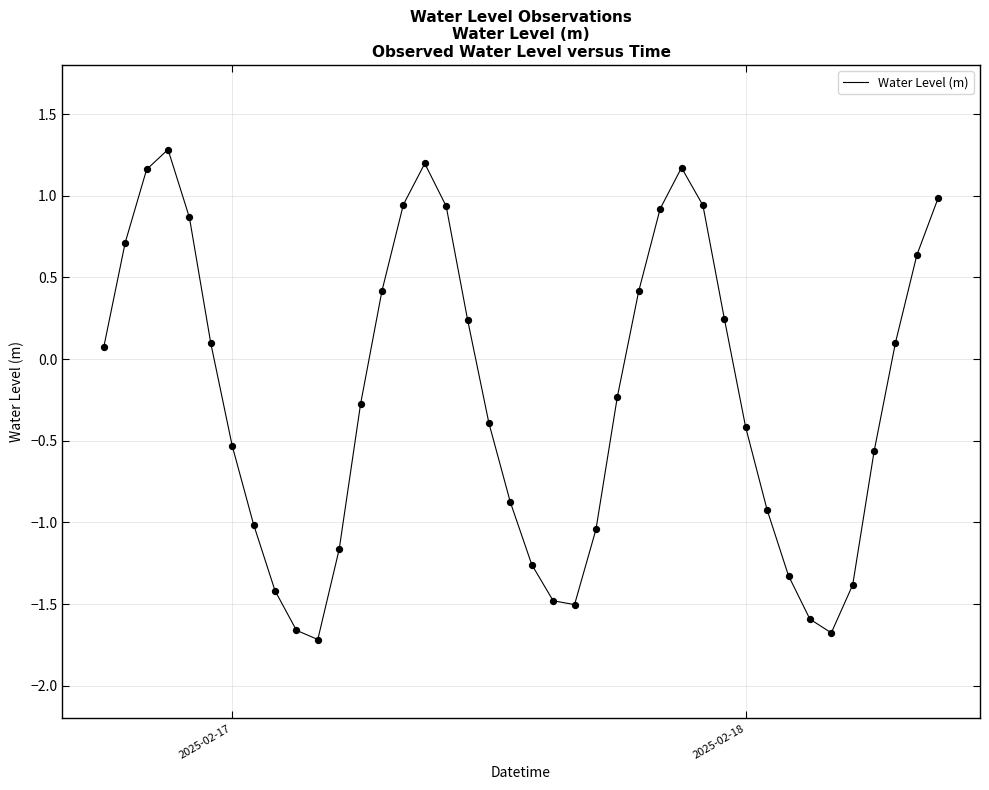

What is the smallest value displayed?

-1.7